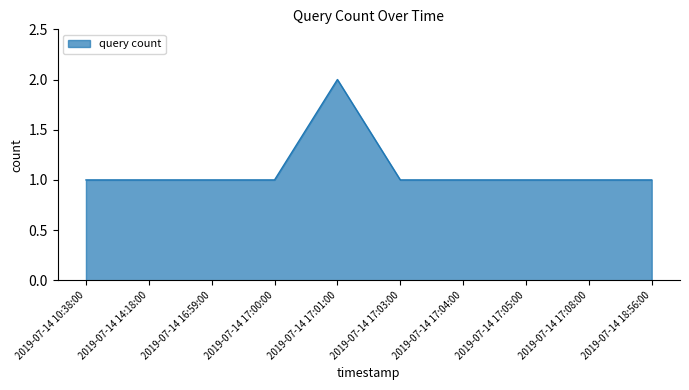

Which label corresponds to the largest value in the chart?

2019-07-14 17:01:00